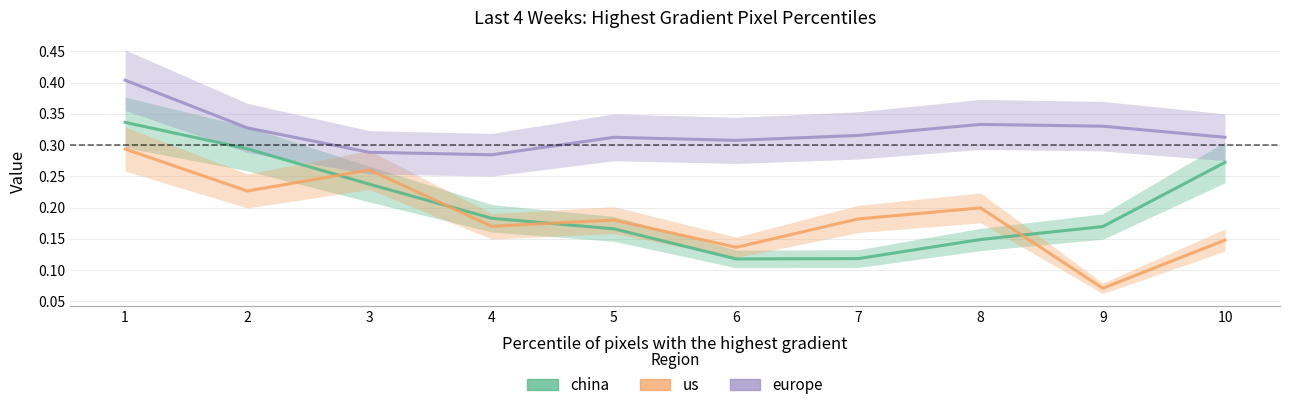

What is the difference between the maximum and minimum values in the europe series?

0.1